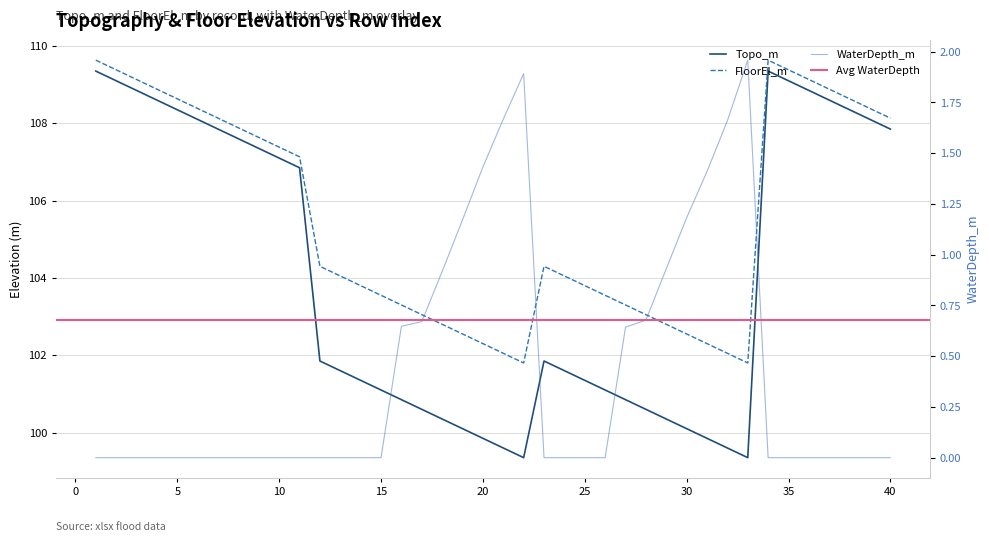

Reading left to right, transcribe all the data shown in this chart.

Topo_m: 109.3	109.1	108.8	108.6	108.3	108.1	107.8	107.6	107.3	107.1	106.8	101.8	101.6	101.3	101.1	100.8	100.6	100.3	100.1	99.8	99.6	99.3	101.8	101.6	101.3	101.1	100.8	100.6	100.3	100.1	99.8	99.6	99.3	109.3	109.1	108.8	108.6	108.3	108.1	107.8
FloorEl_m: 109.6	109.4	109.1	108.9	108.6	108.4	108.1	107.9	107.6	107.4	107.1	104.3	104.1	103.8	103.6	103.3	103.1	102.8	102.6	102.3	102.1	101.8	104.3	104.1	103.8	103.6	103.3	103.1	102.8	102.6	102.3	102.1	101.8	109.6	109.4	109.1	108.9	108.6	108.4	108.1
WaterDepth_m: 0.0	0.0	0.0	0.0	0.0	0.0	0.0	0.0	0.0	0.0	0.0	0.0	0.0	0.0	0.0	0.6	0.7	0.9	1.2	1.4	1.7	1.9	0.0	0.0	0.0	0.0	0.6	0.7	0.9	1.2	1.4	1.7	2.0	0.0	0.0	0.0	0.0	0.0	0.0	0.0